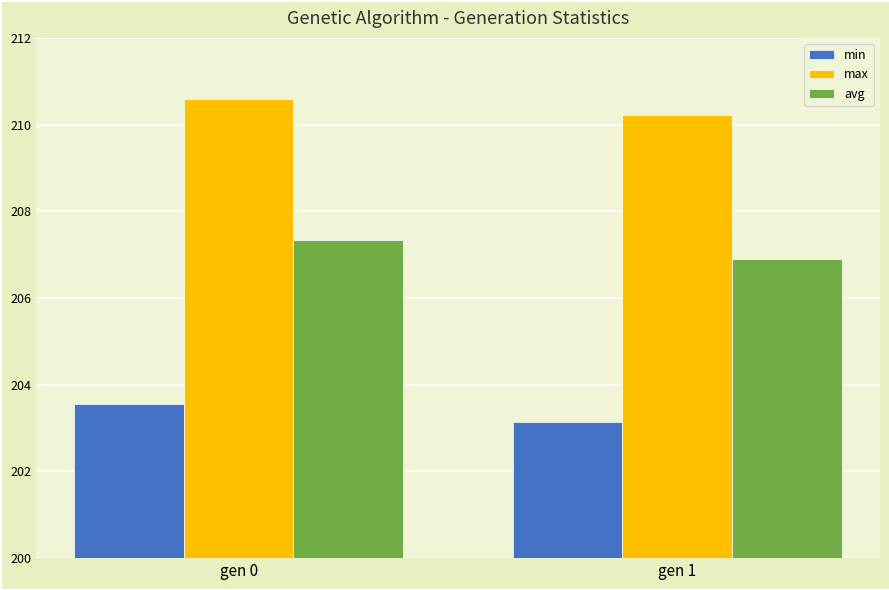

What is the approximate value of avg at gen 1?

206.9